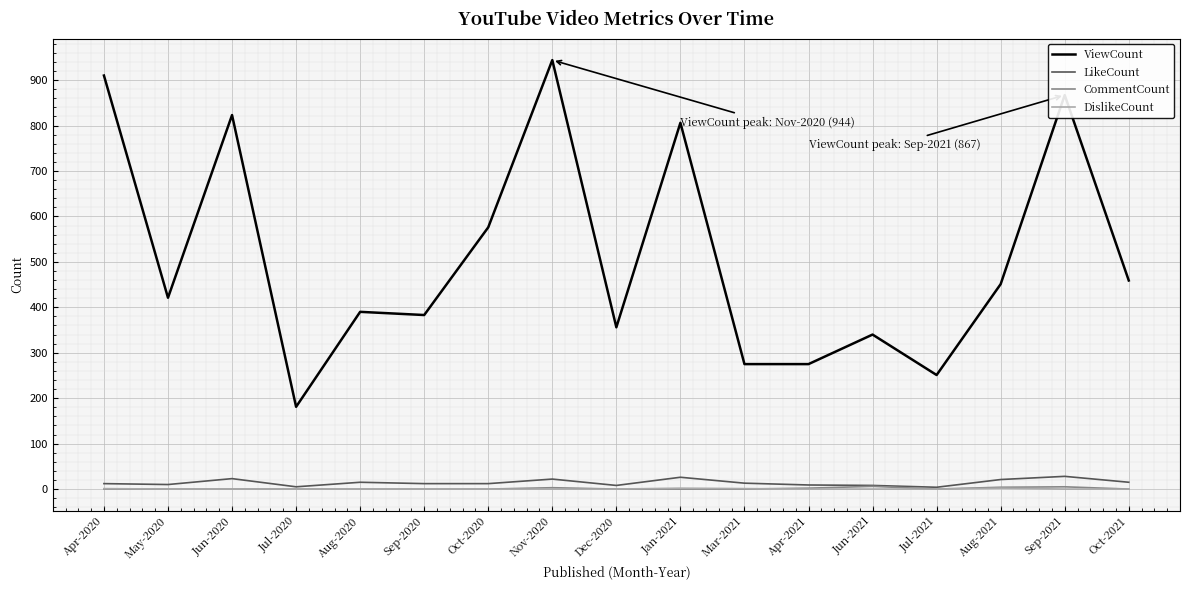

What is the average value of the LikeCount series?

14